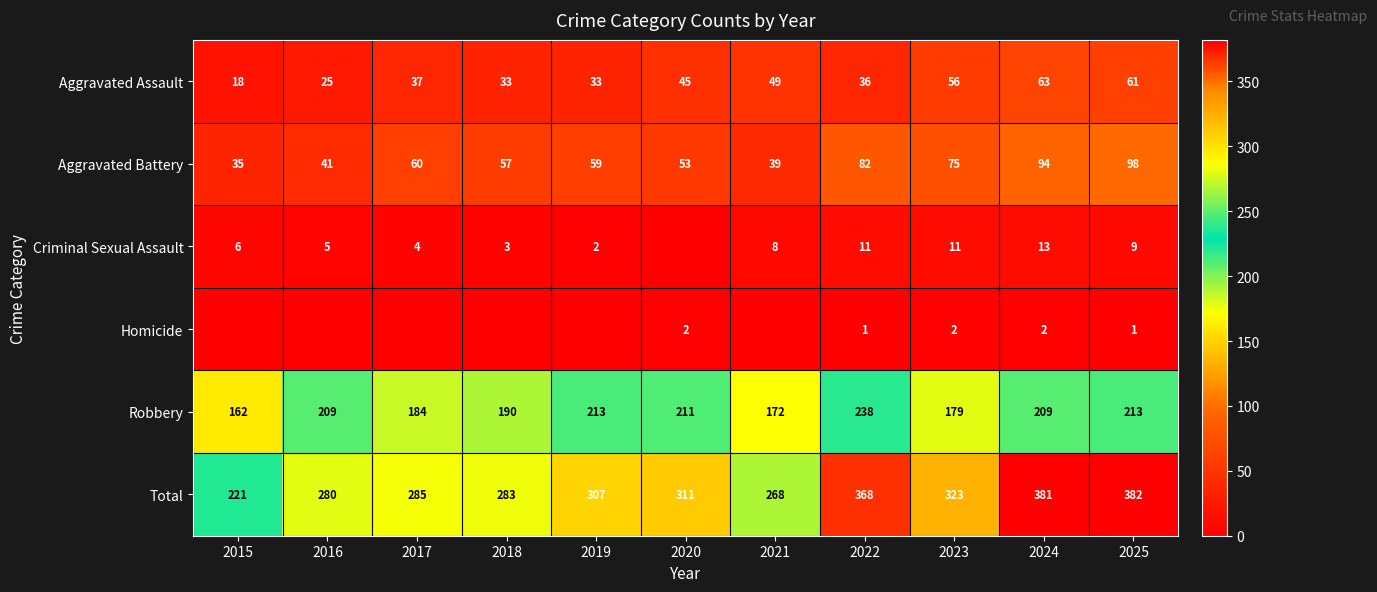

How many series are shown in this chart?

6